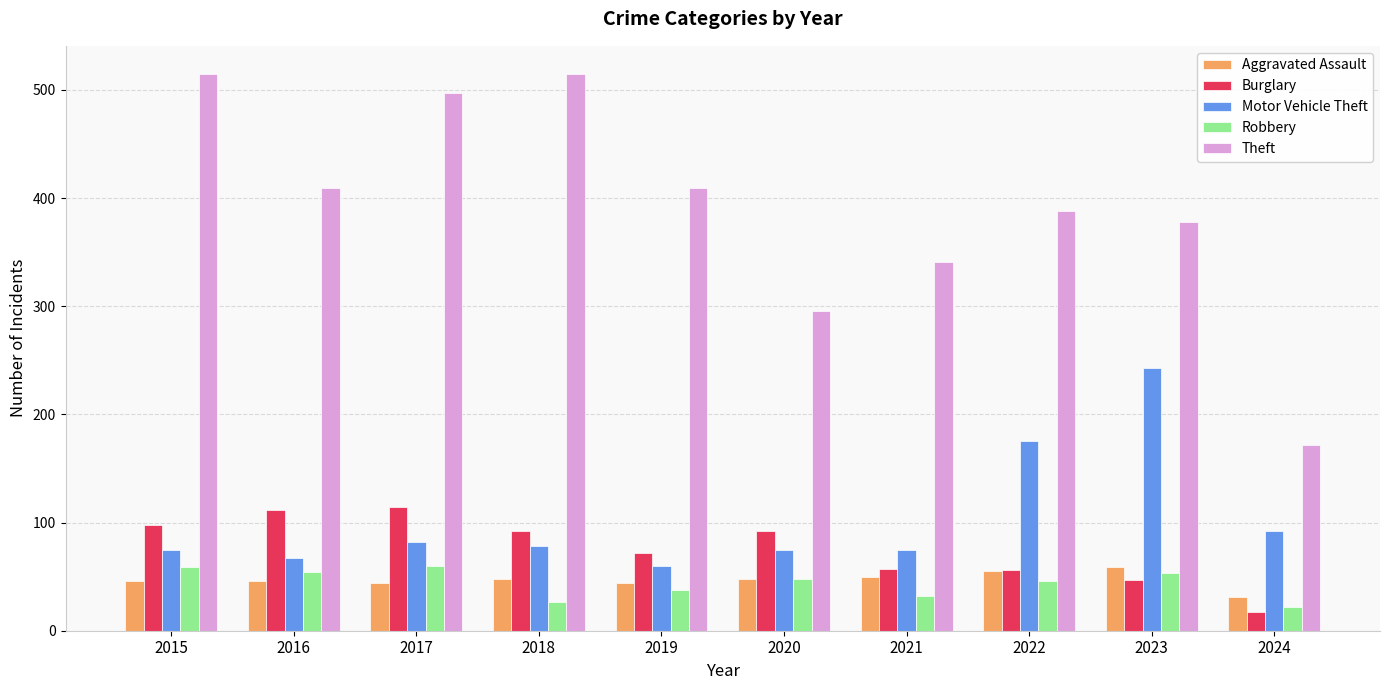

Which series has the largest range (max minus min)?

Theft